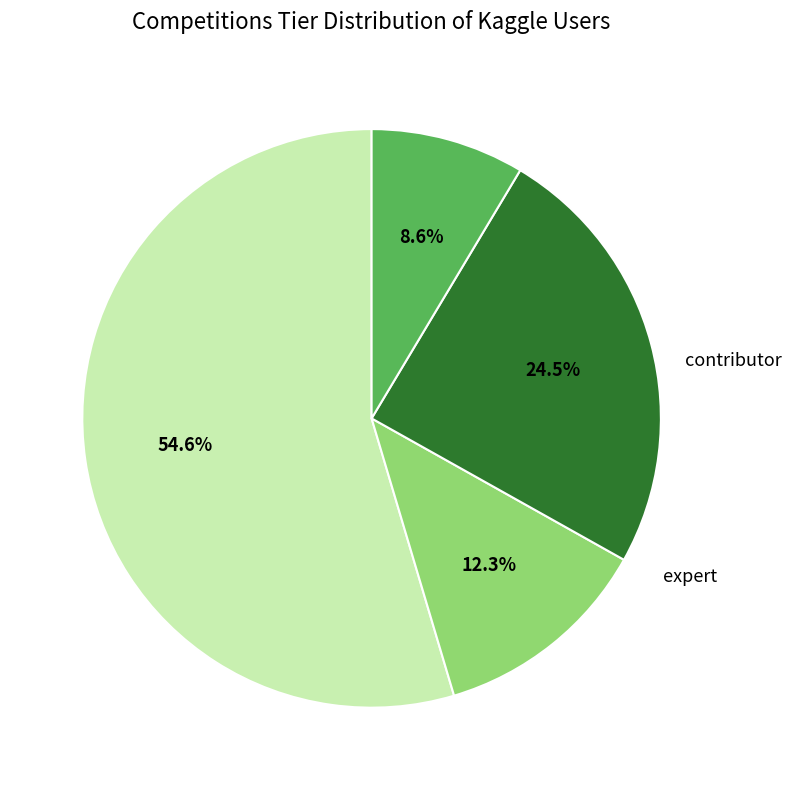

Is there a majority slice in this chart?

Yes